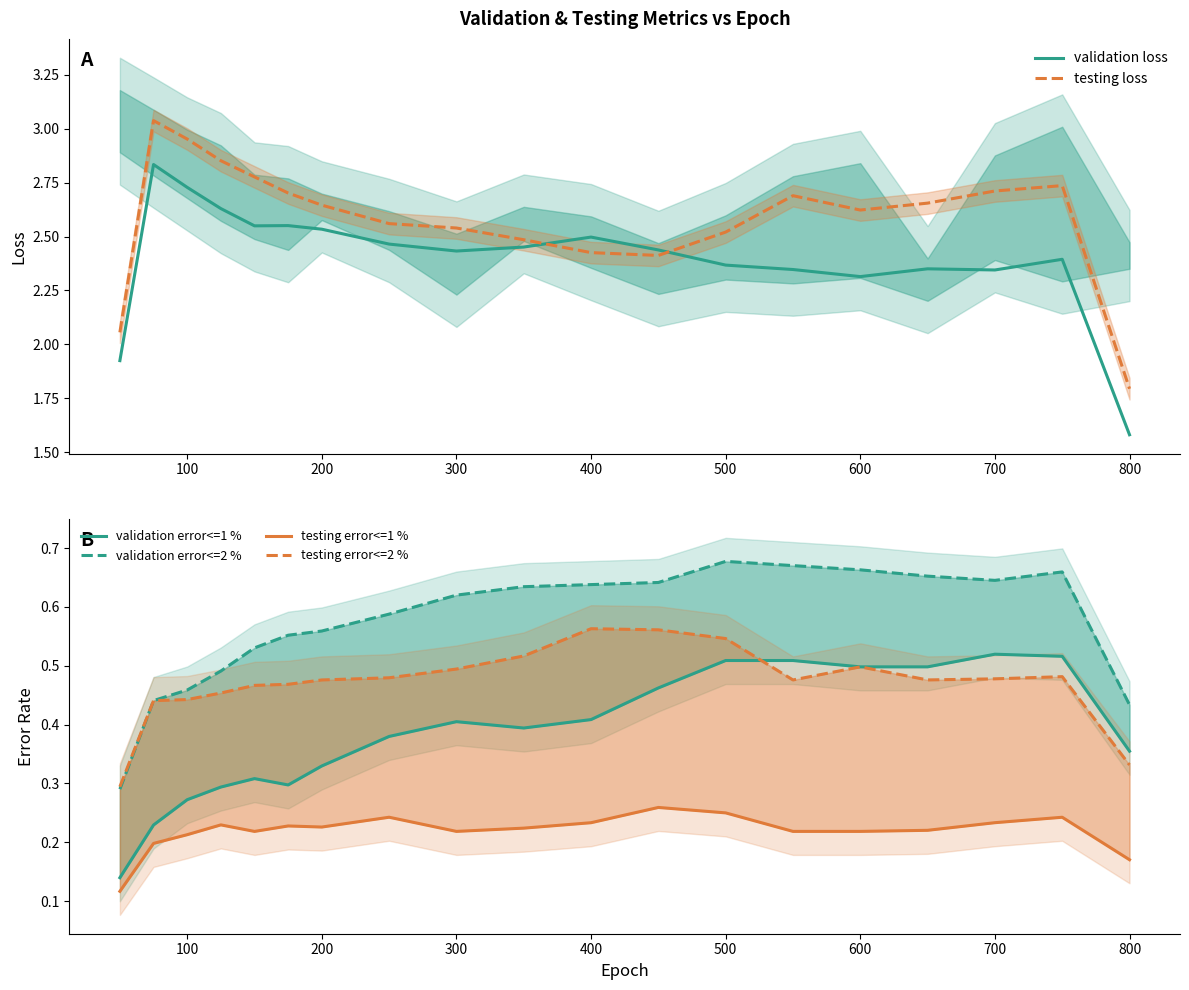

What are all the series names shown in the legend?

validation loss, testing loss, validation error<=1 %, validation error<=2 %, testing error<=1 %, testing error<=2 %